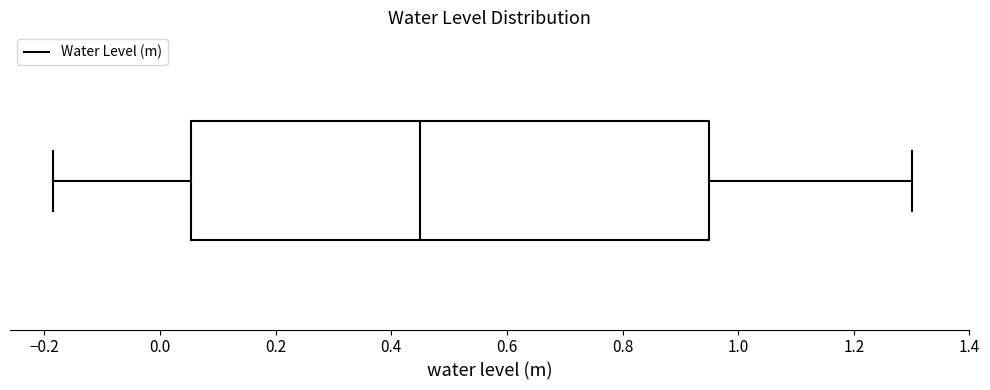

Transcribe this box plot: give where the median line is, the range the box spans, and where the two whiskers end, as read against the x-axis. The values are not printed on the chart, so give them approximately, as read against the axis.

median 0.46, box 0.06 to 0.96, whiskers -0.18 to 1.30